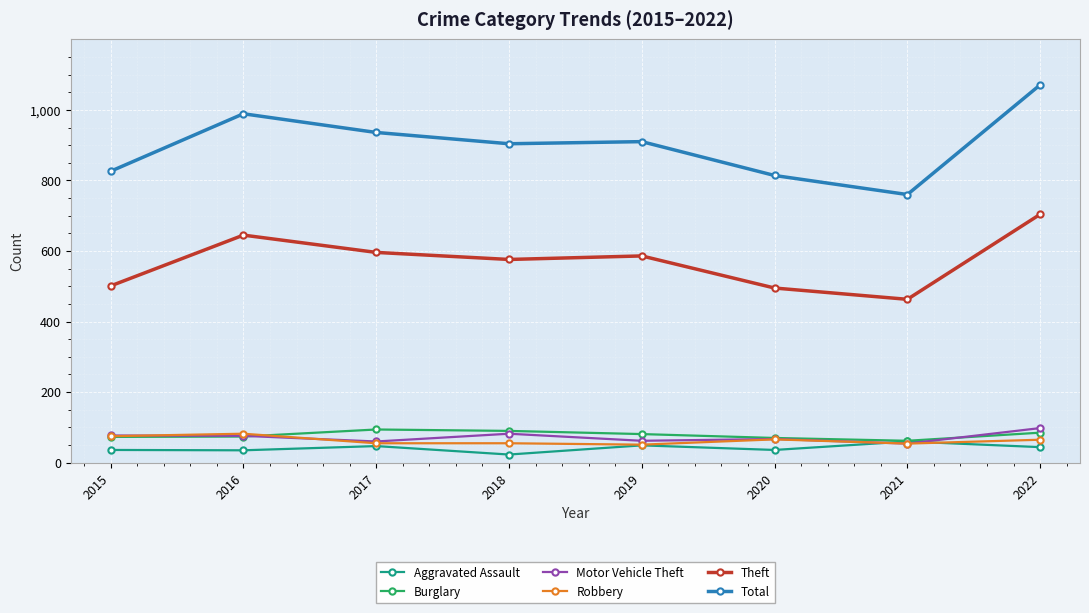

True or false: Robbery has a value of 82 at 2016.

True